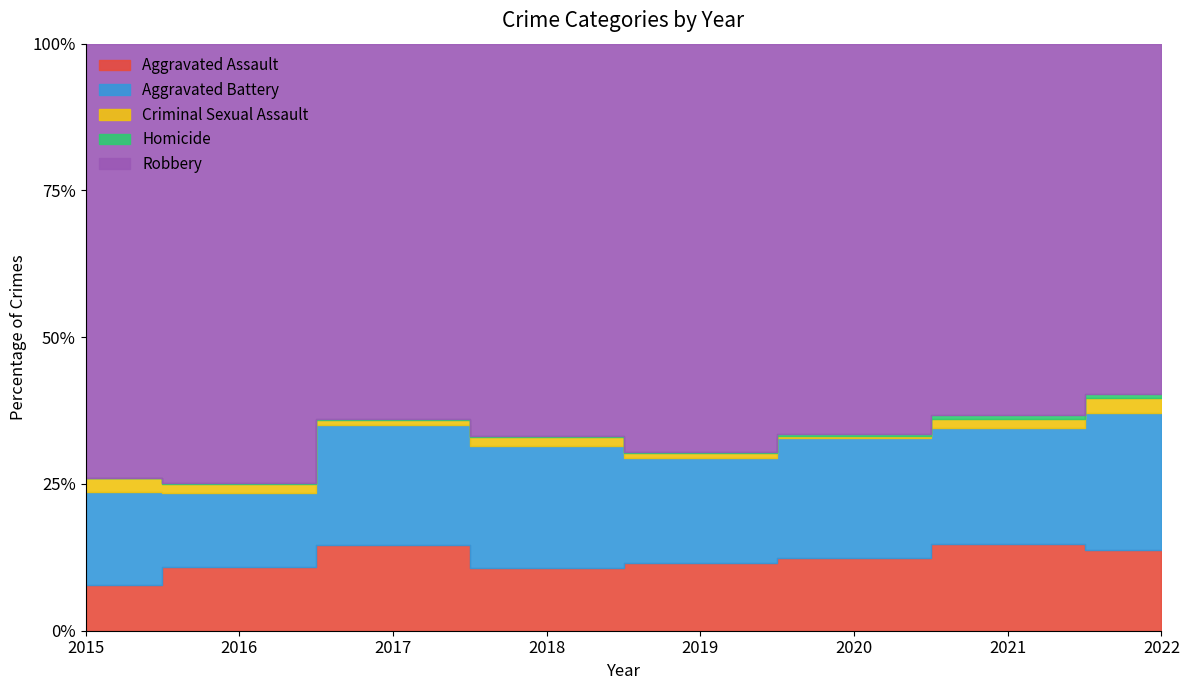

Where is the first local minimum for Criminal Sexual Assault?

2017